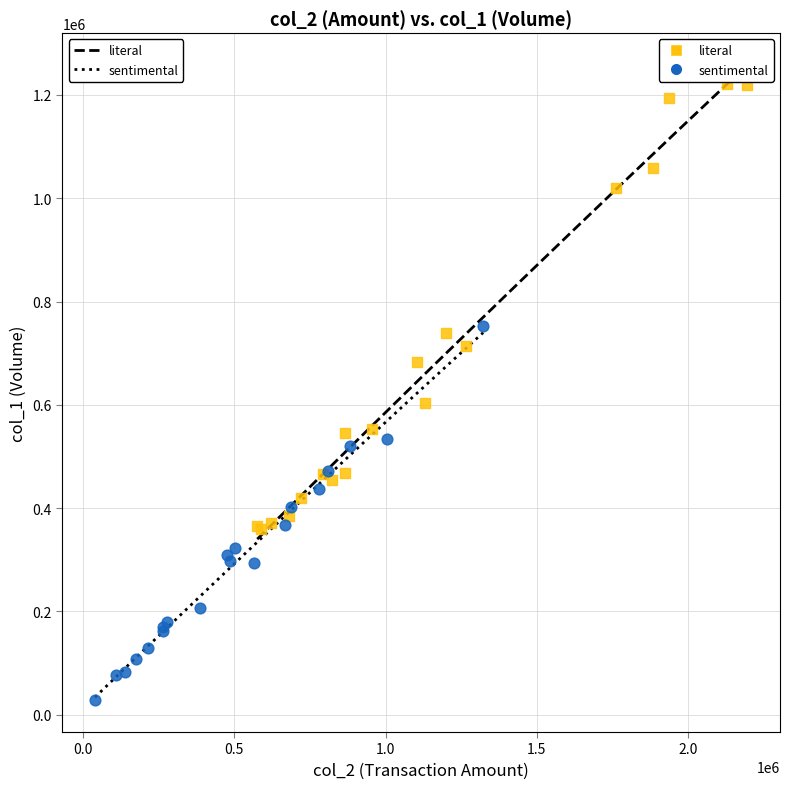

Which series reaches the maximum Y coordinate?

literal